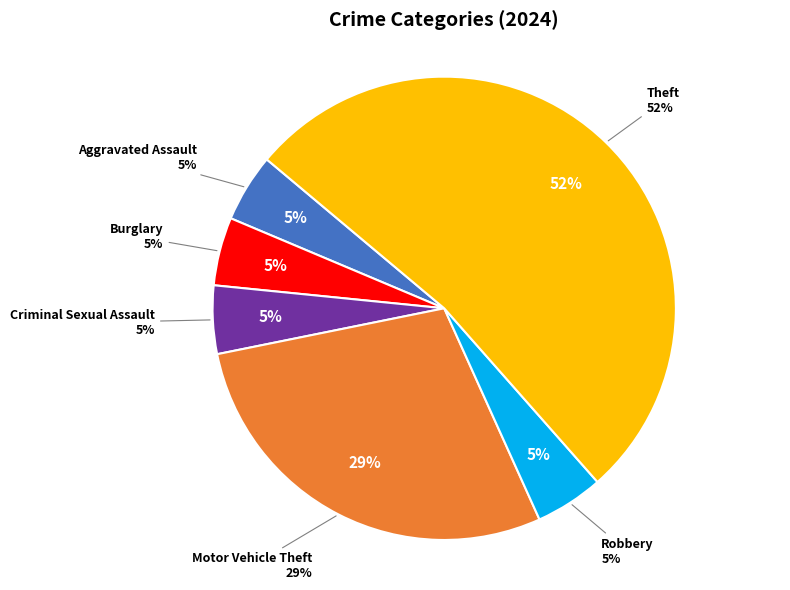

Is the sum of Burglary and Criminal Sexual Assault greater than half?

No